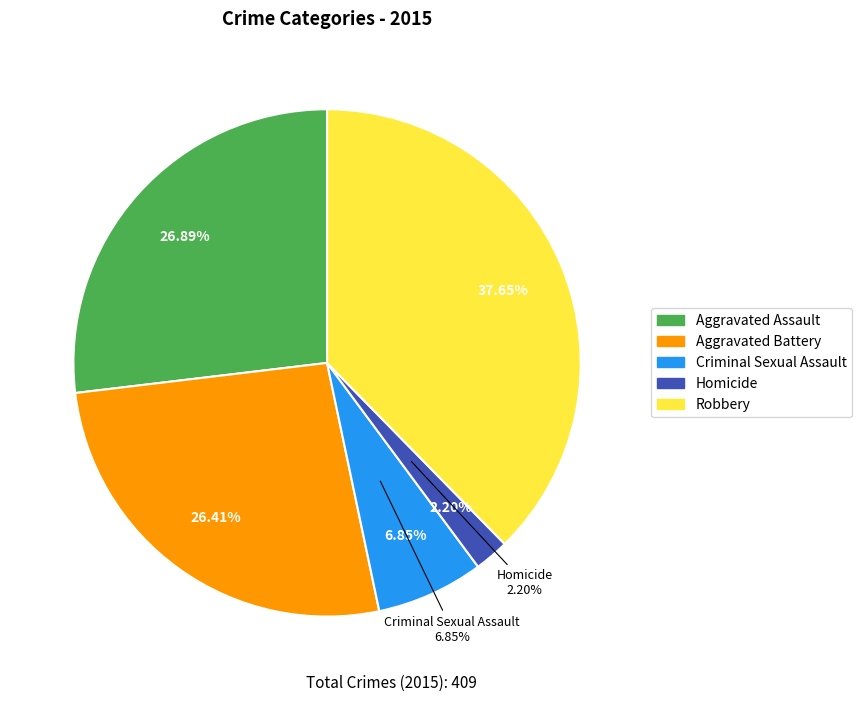

Does any single category account for the majority?

No